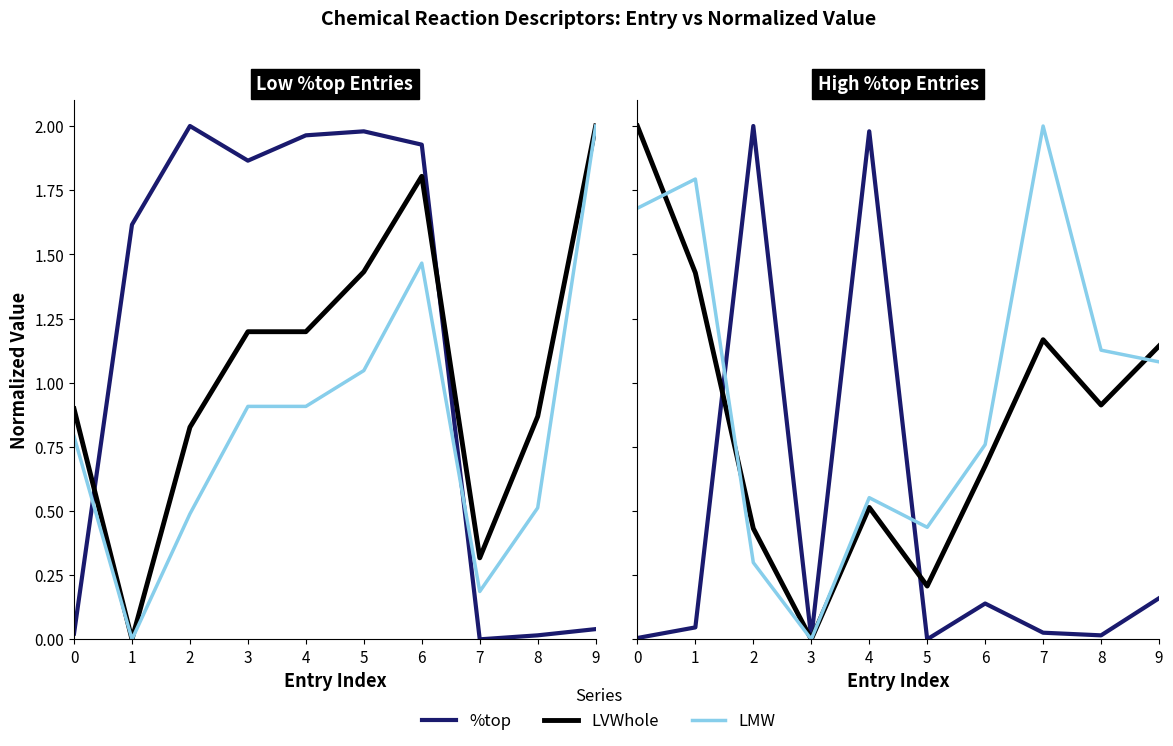

Rank the series by their average value, from highest to lowest.

LMW, LVWhole, %top